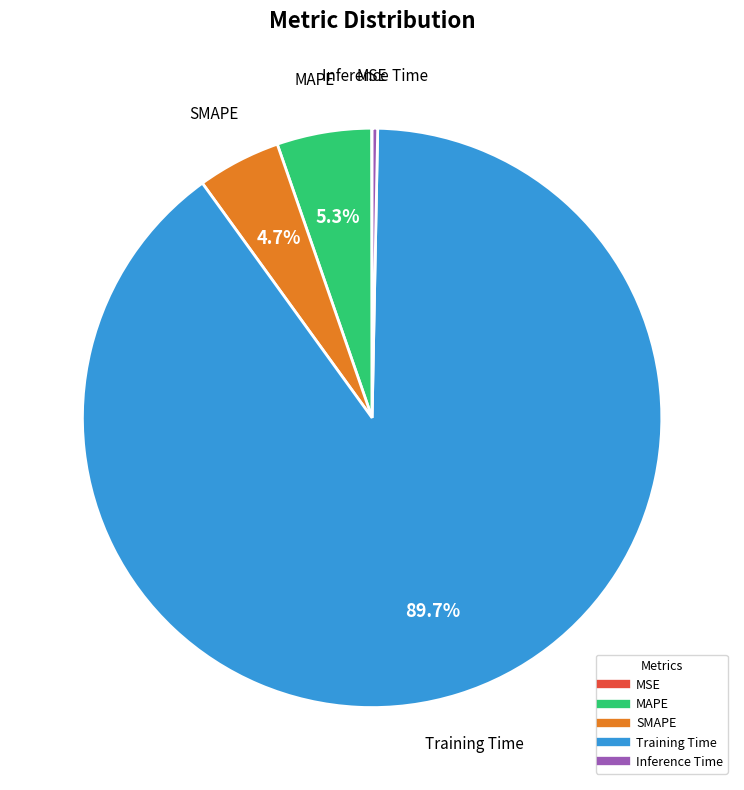

Which category has the biggest portion of the pie?

Training Time